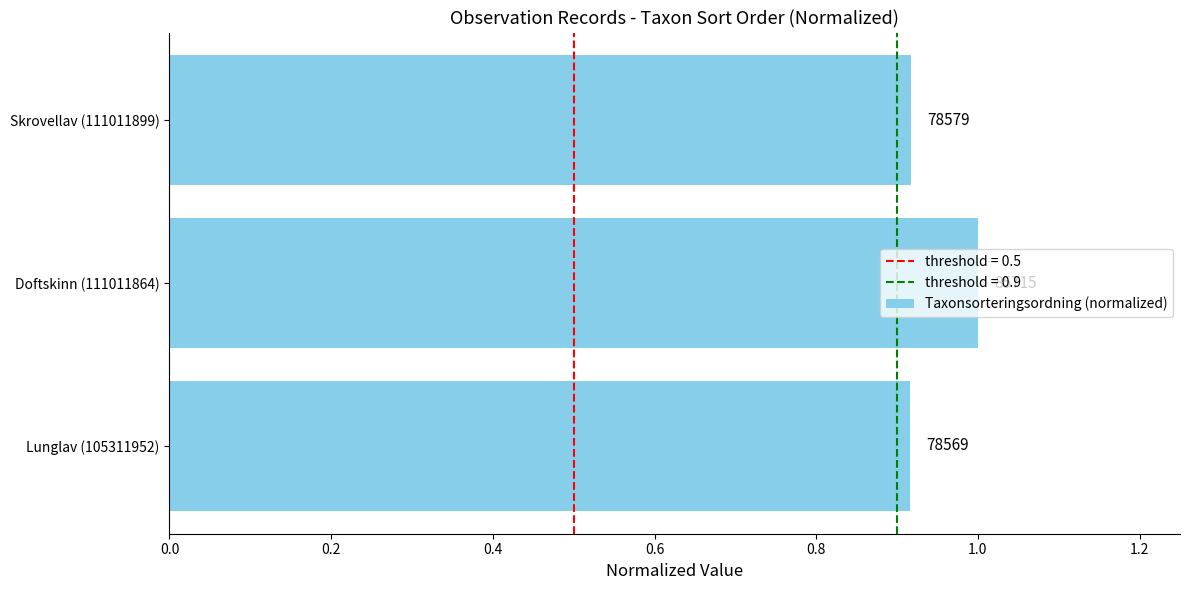

How many bars are there in total?

3